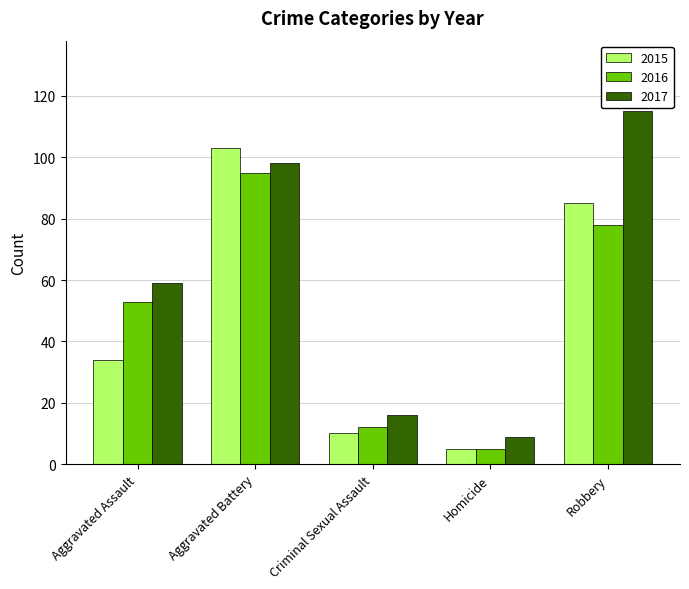

Rank the series at Robbery from lowest to highest value.

2016, 2015, 2017